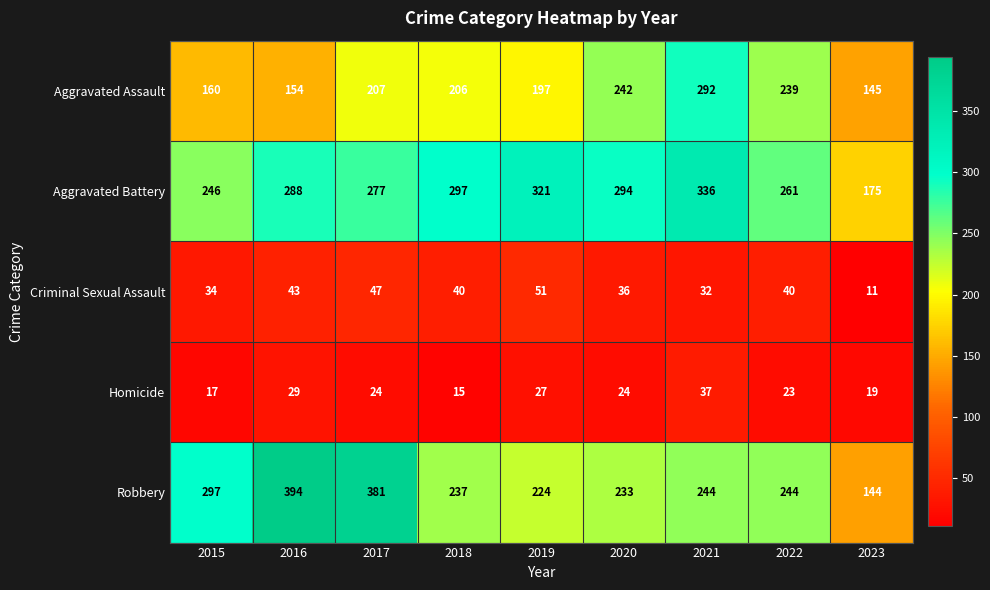

The value of Homicide at 2015 is 17. True or false?

True